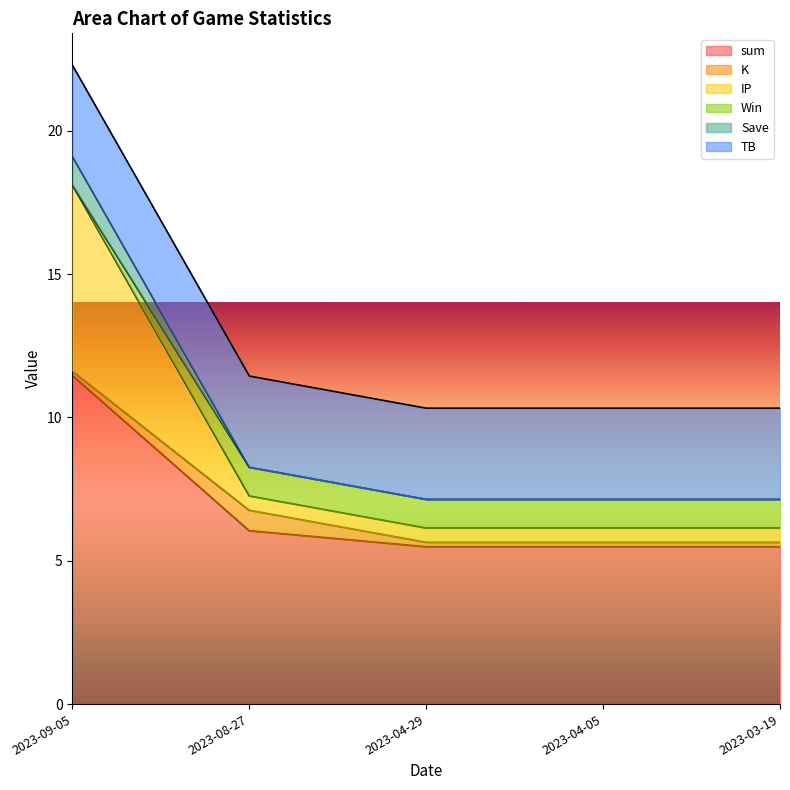

True or false: Win and Save intersect in this chart.

False